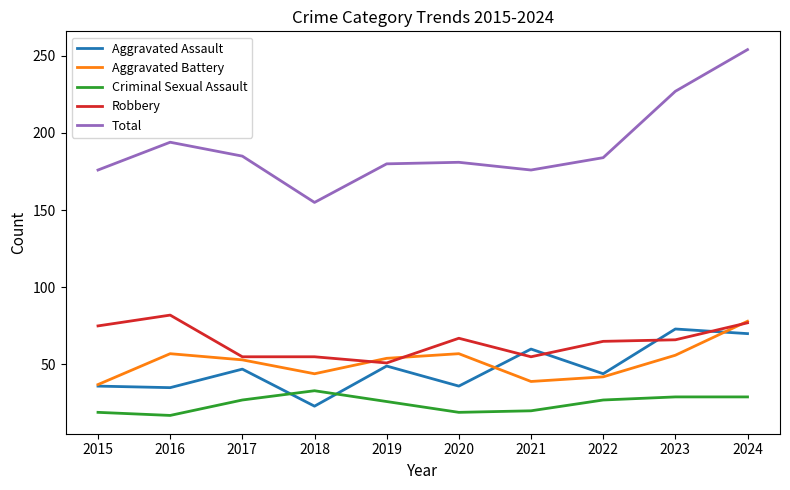

At which label does Total reach its peak?

2024